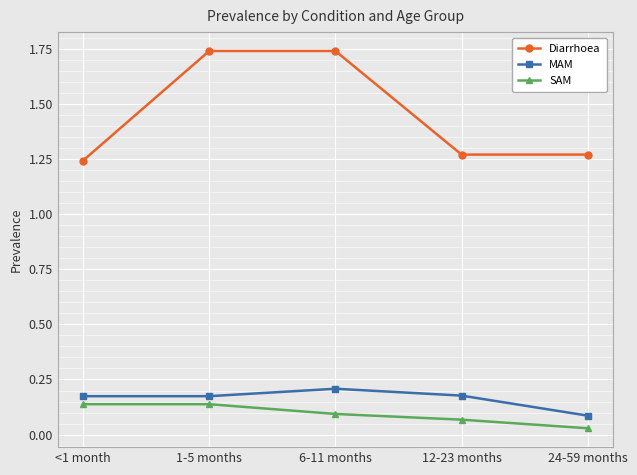

True or false: MAM has a value of 0.2 at 12-23 months.

True